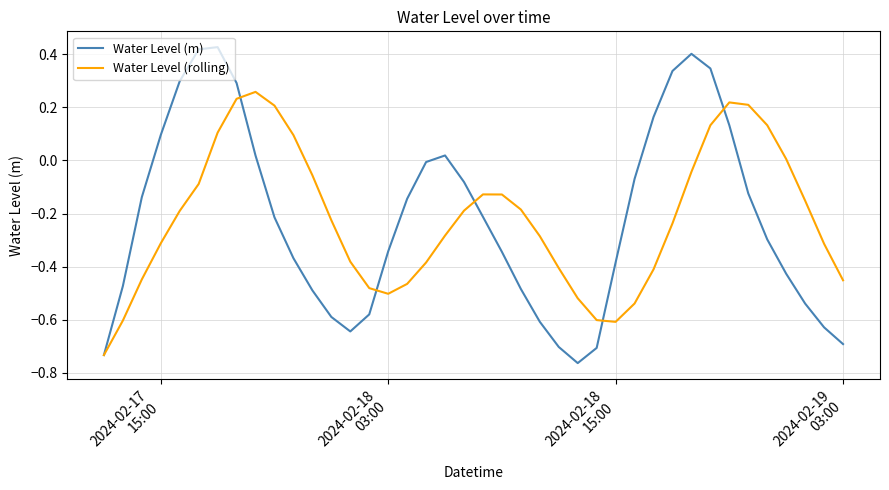

Rank the series by their maximum value, from lowest to highest.

Water Level (rolling), Water Level (m)